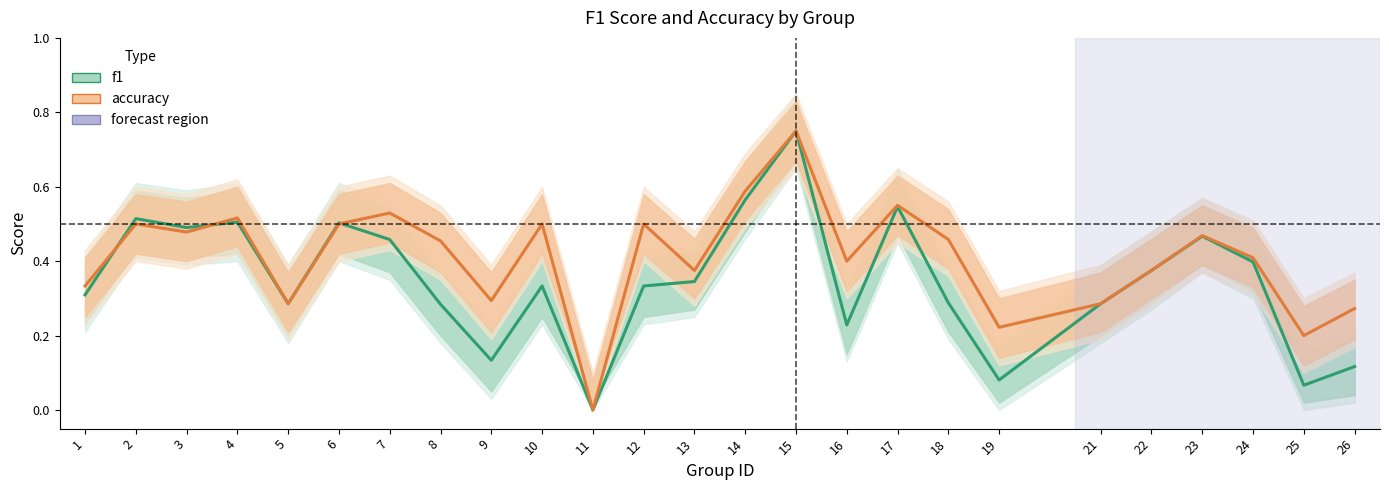

How many data points in accuracy are above 0?

24